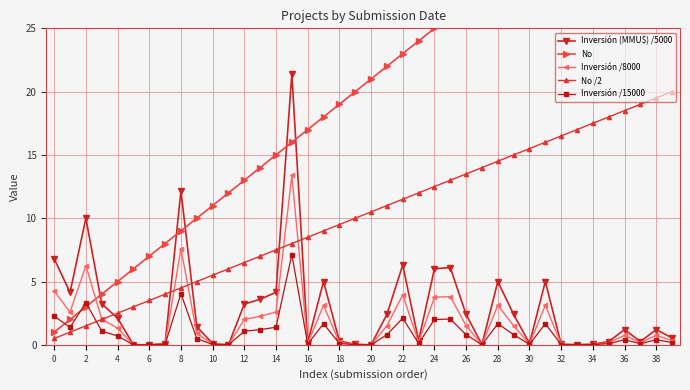

Where does the No /2 series first go above 10?

20